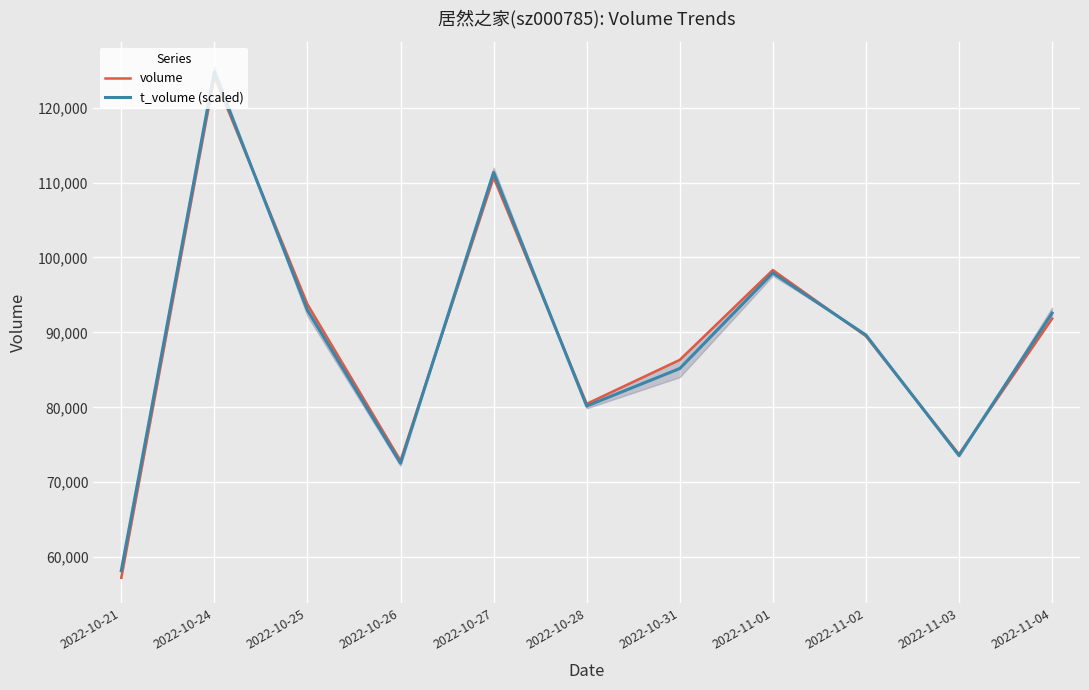

At which label does t_volume (scaled) reach its minimum?

2022-10-21